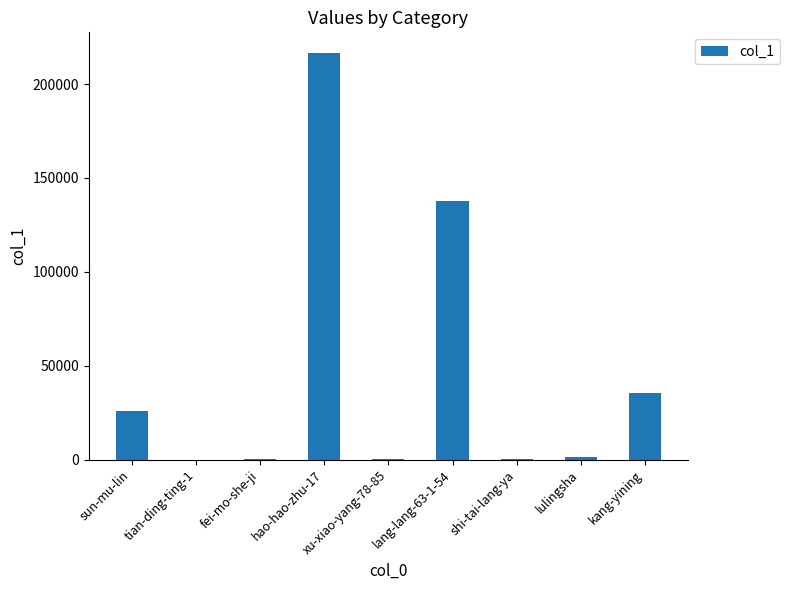

The chart shows a value of 14939 at sun-mu-lin. True or false?

False